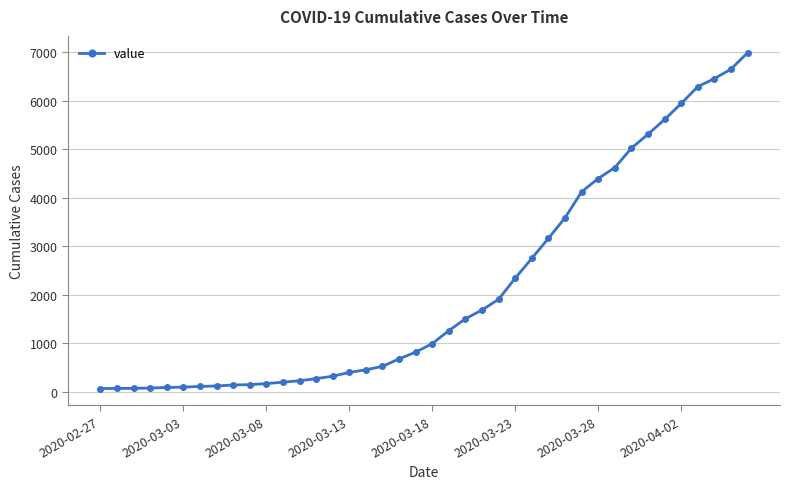

What is the average value?

2142